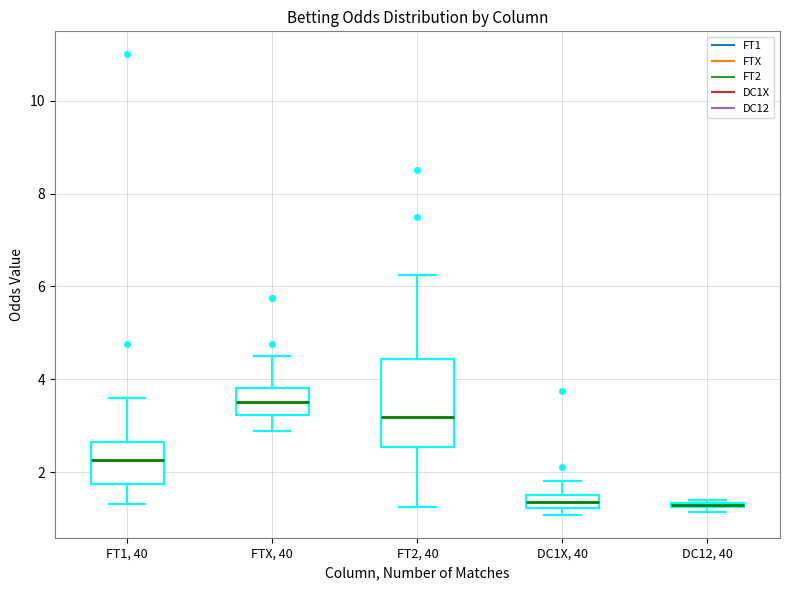

Where does the median line of the box for FTX, 40 sit on the y-axis? The values are not printed on the chart, so give them approximately, as read against the axis.

3.6